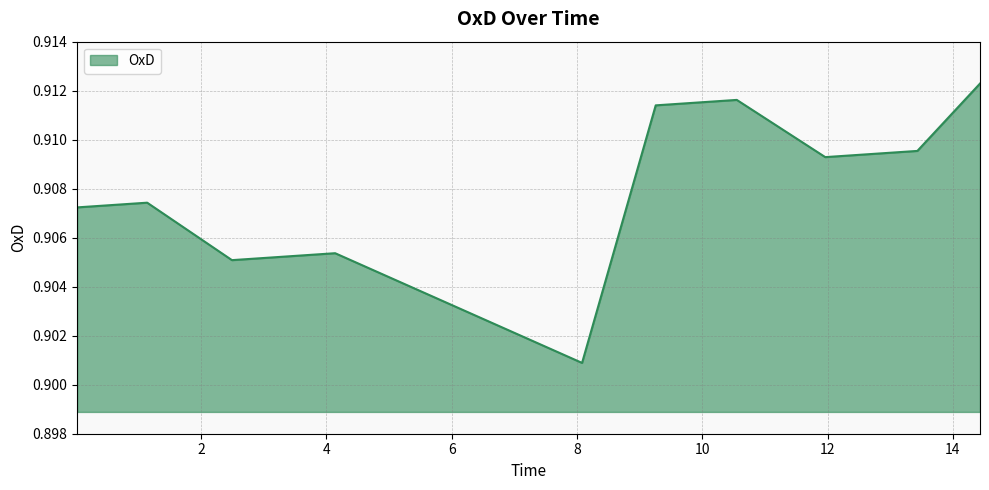

Does the chart have visible grid lines?

Yes